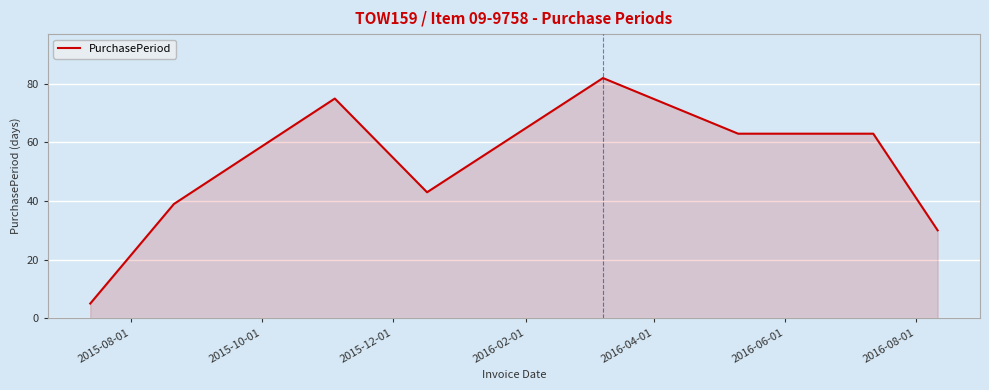

What is the maximum value shown in the chart?

82